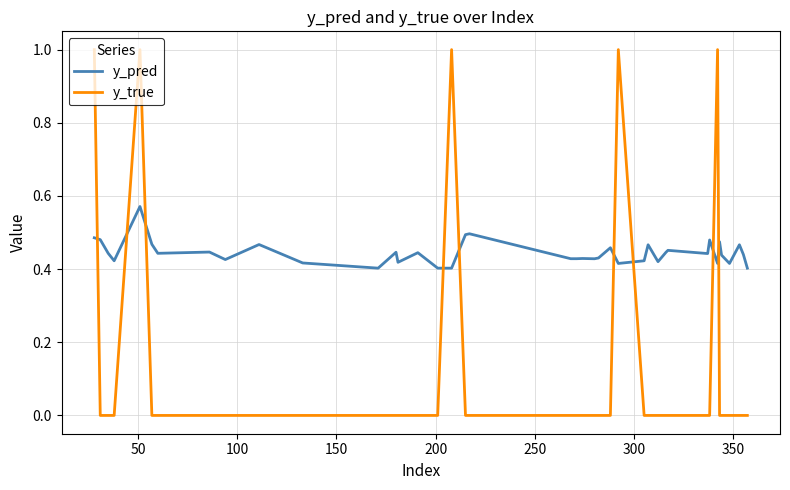

Which series has the widest spread of values?

y_true